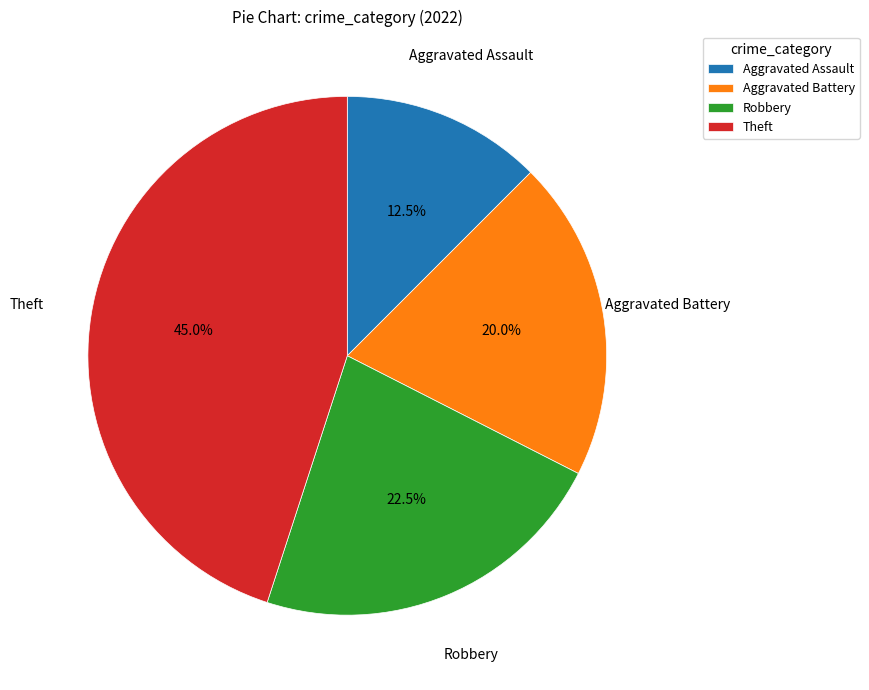

How many segments does this pie chart have?

4